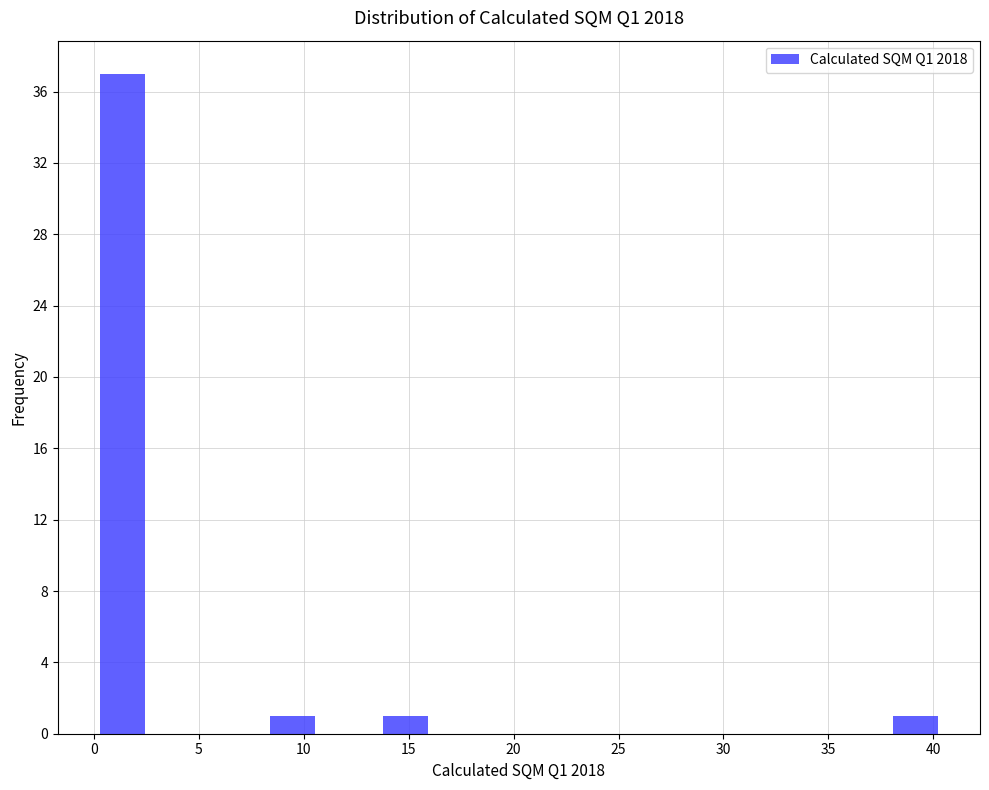

Reading left to right, transcribe this chart: for each bar, give the range it covers on the x-axis and its height. Neither the bar edges nor the heights are printed on the chart, so give them approximately, as read against the axes.

0.0 to 2.7: 37
2.7 to 5.4: 0
5.4 to 8.1: 0
8.1 to 10.8: 1
10.8 to 13.5: 0
13.5 to 16.2: 1
16.2 to 18.9: 0
18.9 to 21.6: 0
21.6 to 24.3: 0
24.3 to 27.0: 0
27.0 to 29.7: 0
29.7 to 32.4: 0
32.4 to 35.1: 0
35.1 to 37.8: 0
37.8 to 40.5: 1